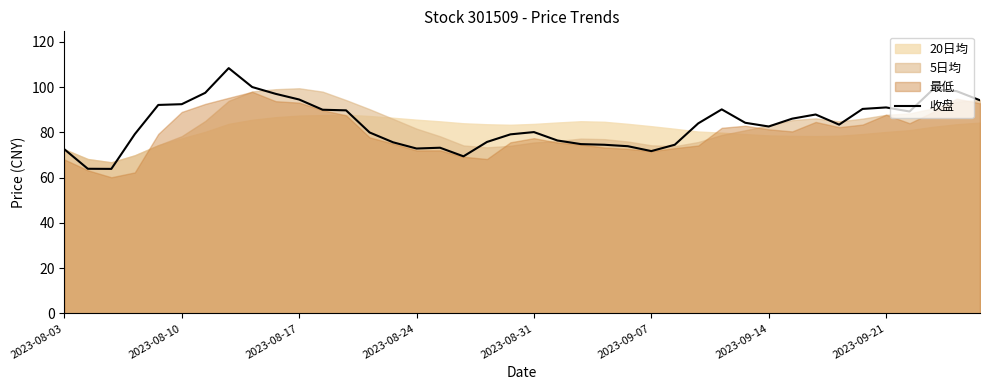

What is the minimum value for 收盘?

63.9